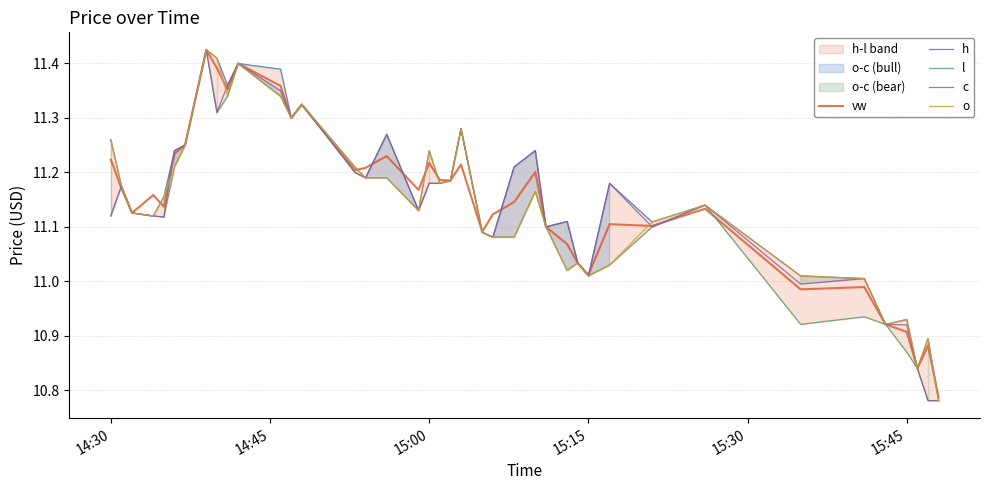

True or false: h has a value of 18.0 at 14:30.

False